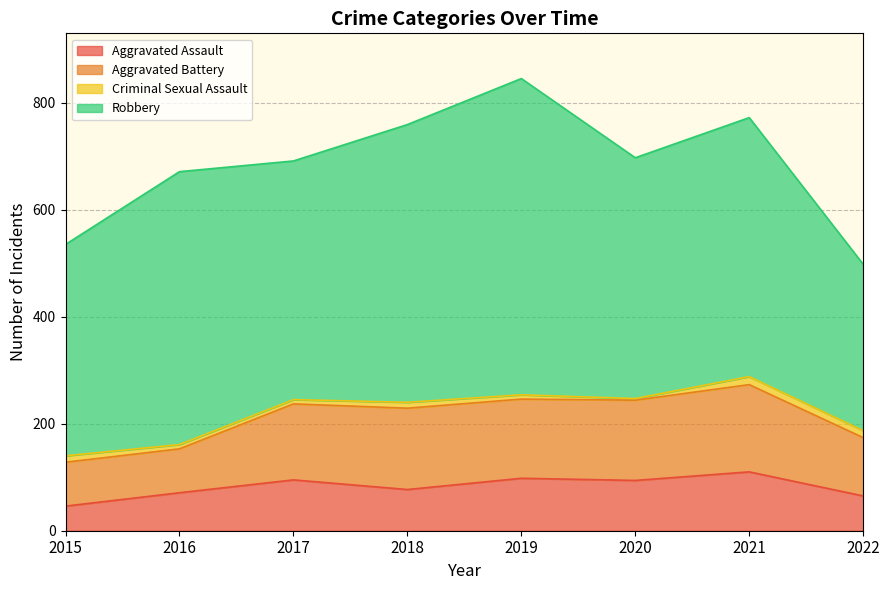

True or false: Criminal Sexual Assault and Aggravated Battery intersect in this chart.

False